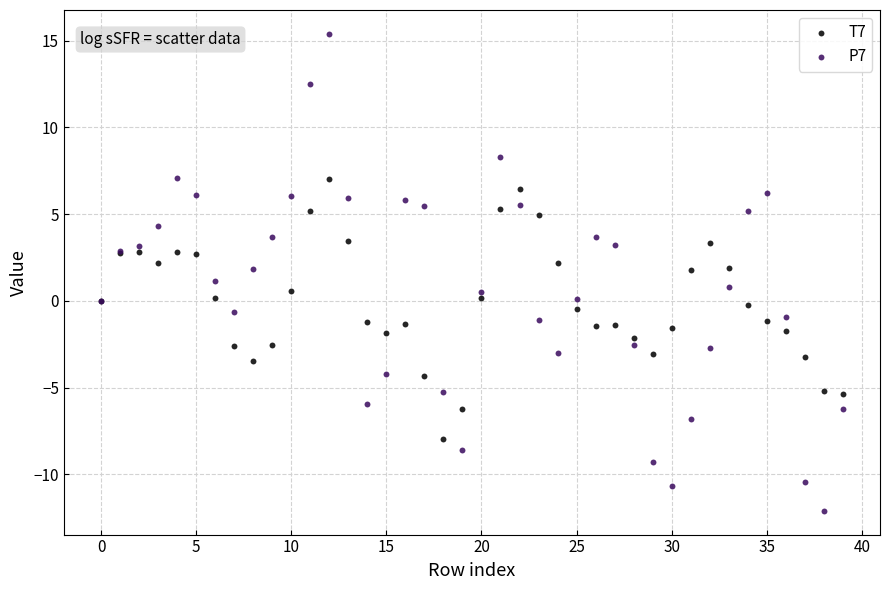

Which series has the largest Y range (max minus min)?

P7